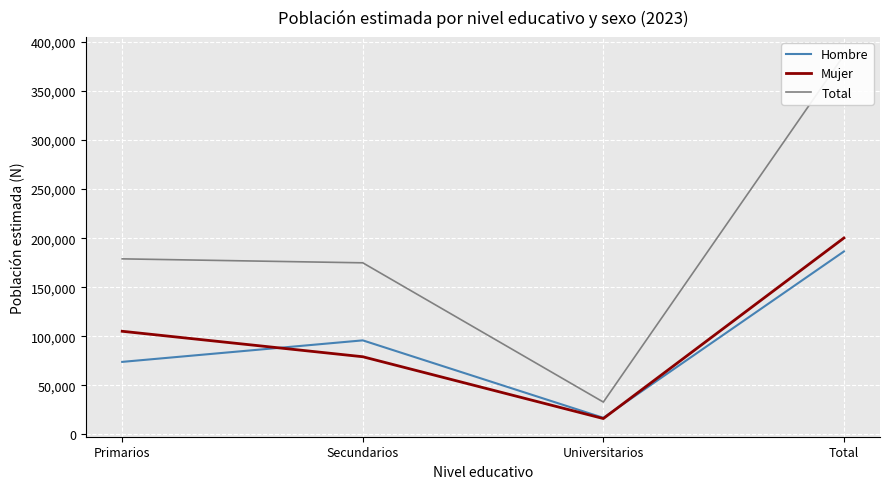

At which label is Mujer closest to 108110?

Primarios